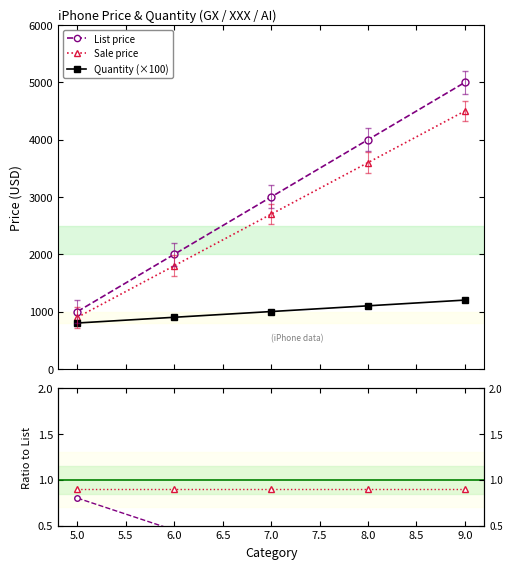

Does the chart display data point markers on the line(s)?

Yes